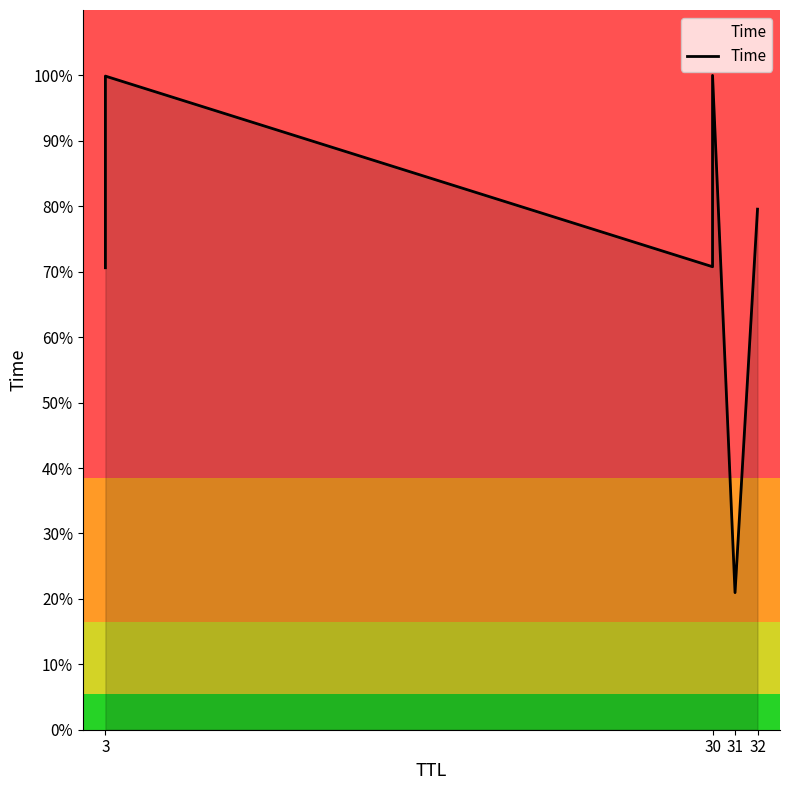

At which category does the data reach its first local valley?

31